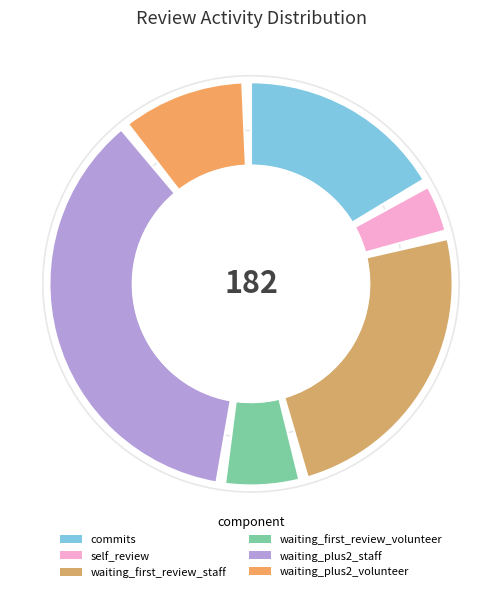

Which series has the widest spread of values?

commits